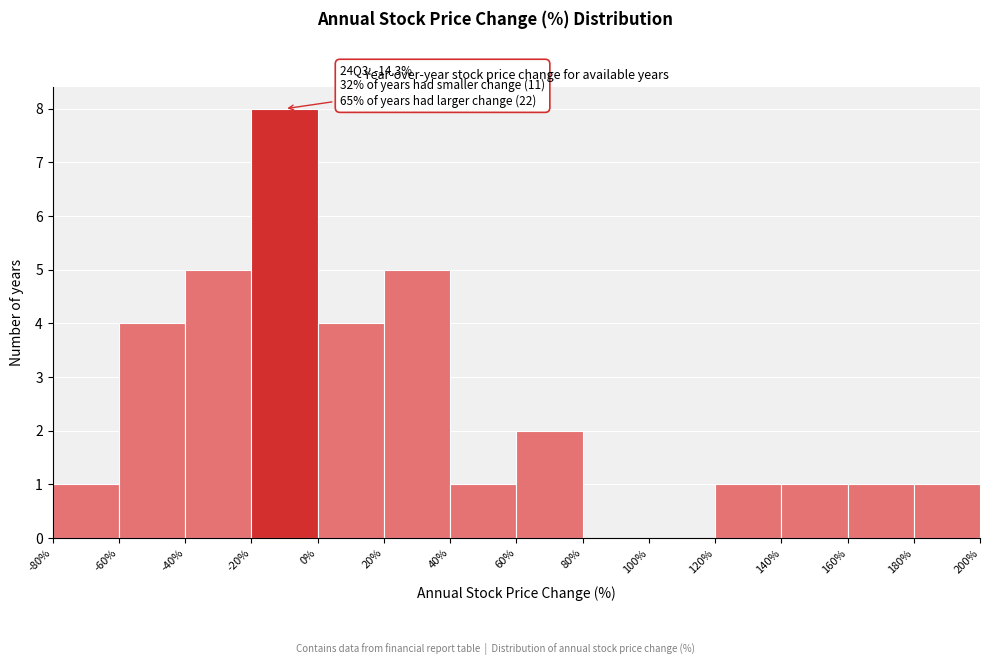

Which range on the x-axis has the tallest bar?

-20% to 0%